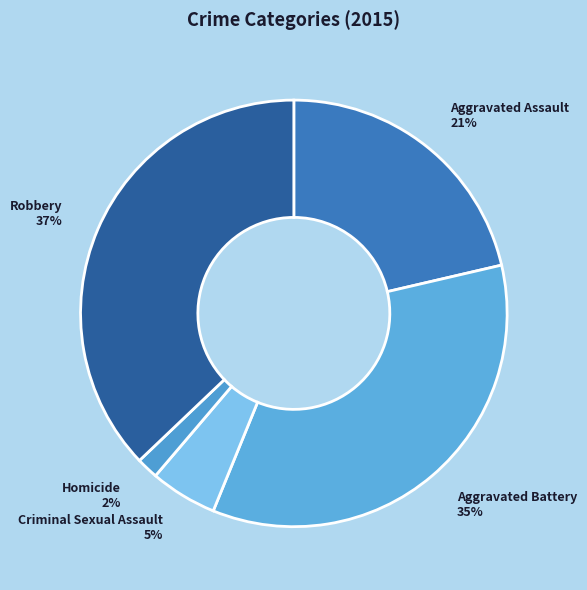

Rank the categories by value from highest to lowest.

Robbery, Aggravated Battery, Aggravated Assault, Criminal Sexual Assault, Homicide